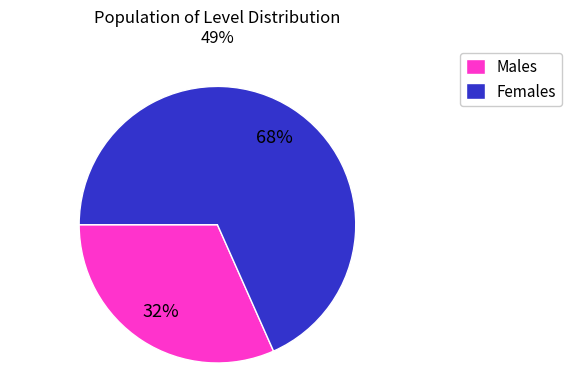

Count the number of slices in the pie.

2